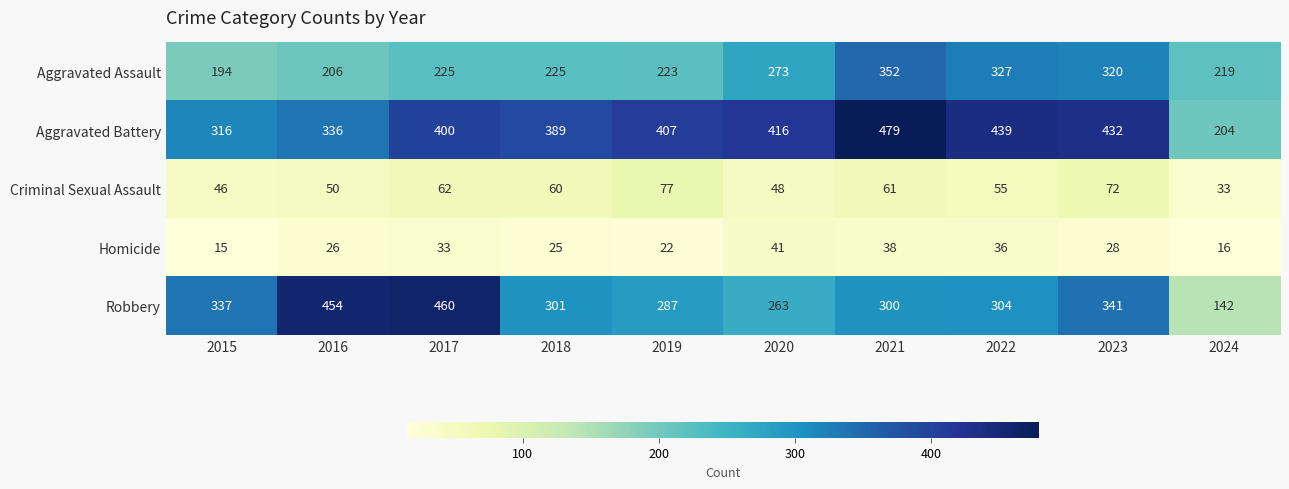

True or false: Homicide has a value of 16 at 2024.

True